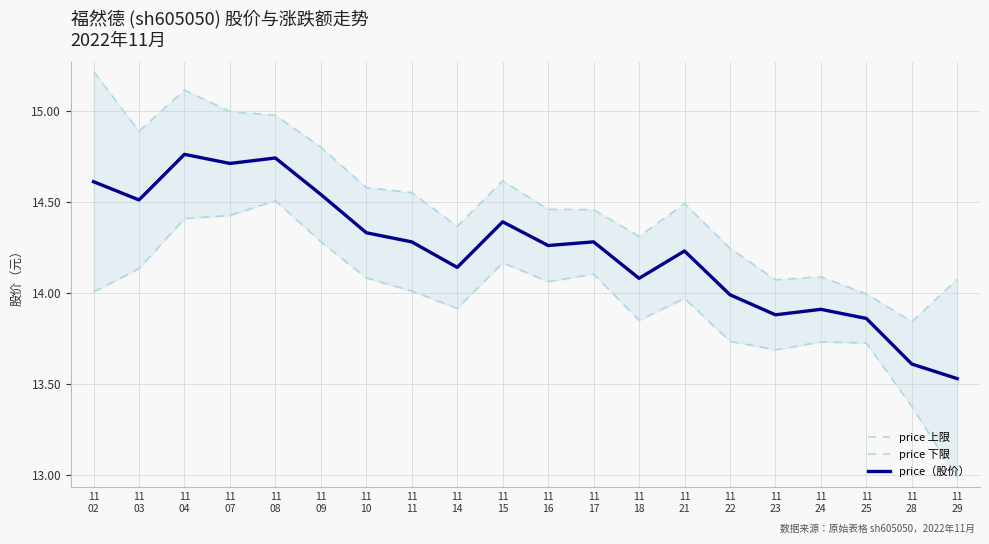

What is the value of the price 上限 point at the 17th from the left?

14.1